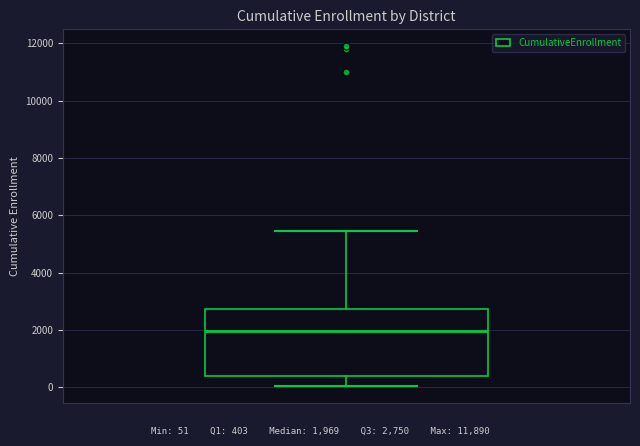

Read this box plot against the y-axis: the position of the median line, the range covered by the box, and the ends of both whiskers. The values are not printed on the chart, so give them approximately, as read against the axis.

median 2000, box 400 to 2800, whiskers 0 to 5400